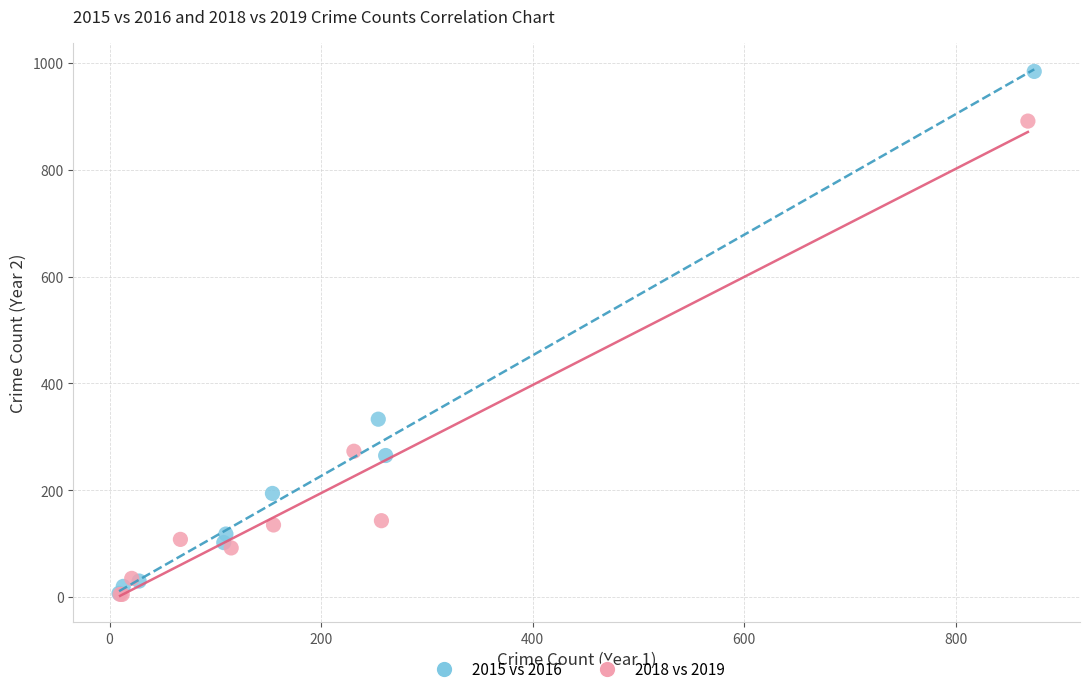

Which series has the widest spread of Y values?

2015 vs 2016